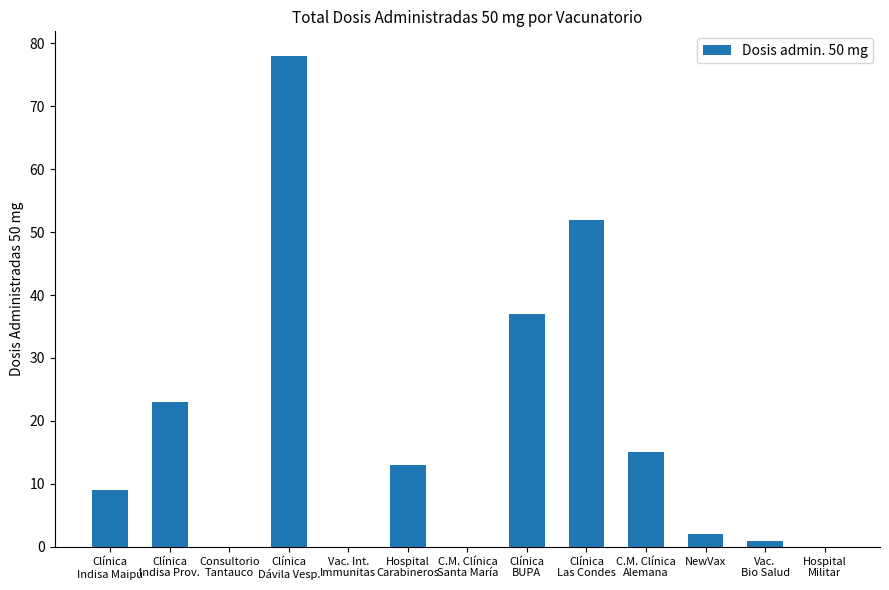

True or false: the data shows 37 at Clínica
BUPA.

True